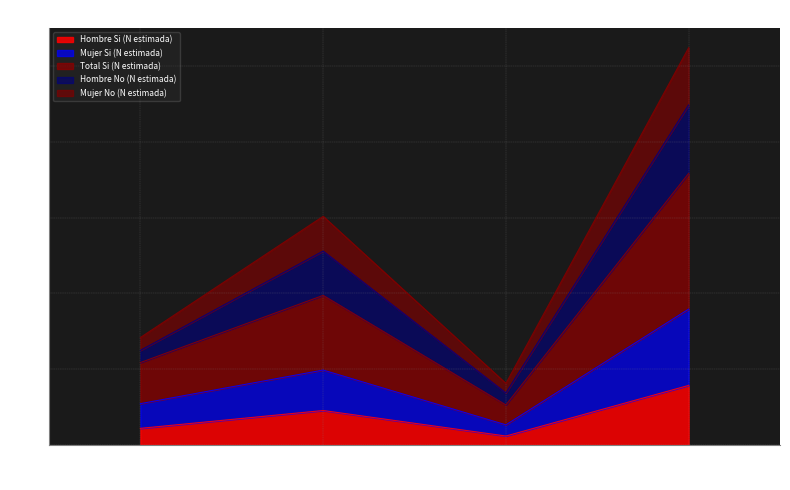

At which label does Hombre Si (N estimada) reach its peak?

Total